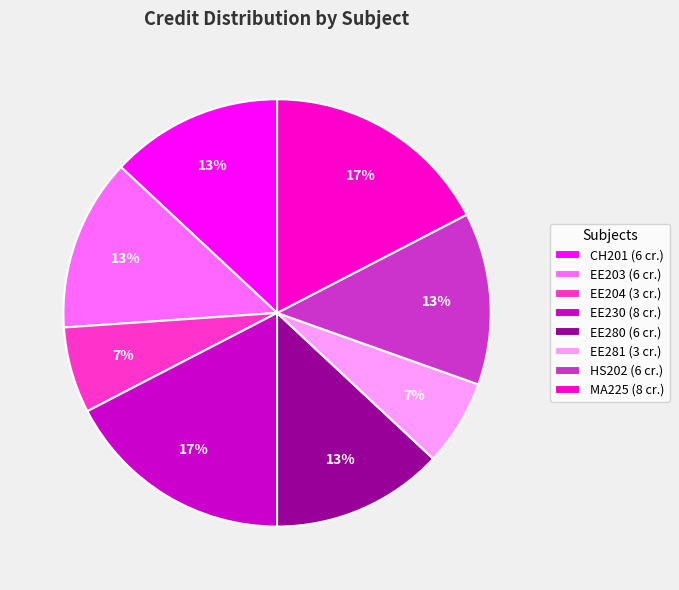

What percentage is the EE281 (3 cr.) slice, to the nearest percent?

7%